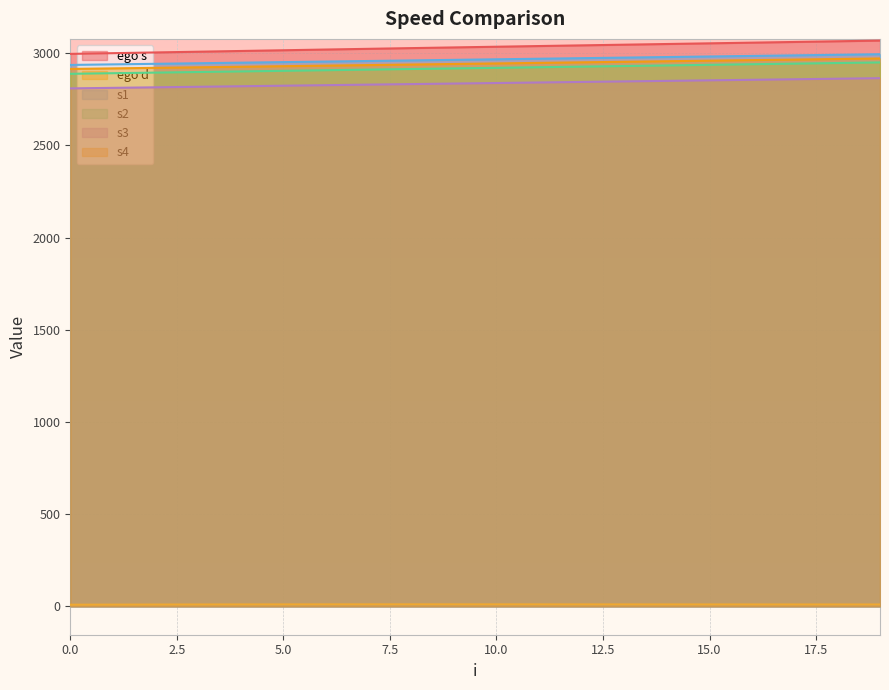

At how many categories does at least one series exceed 1082?

20